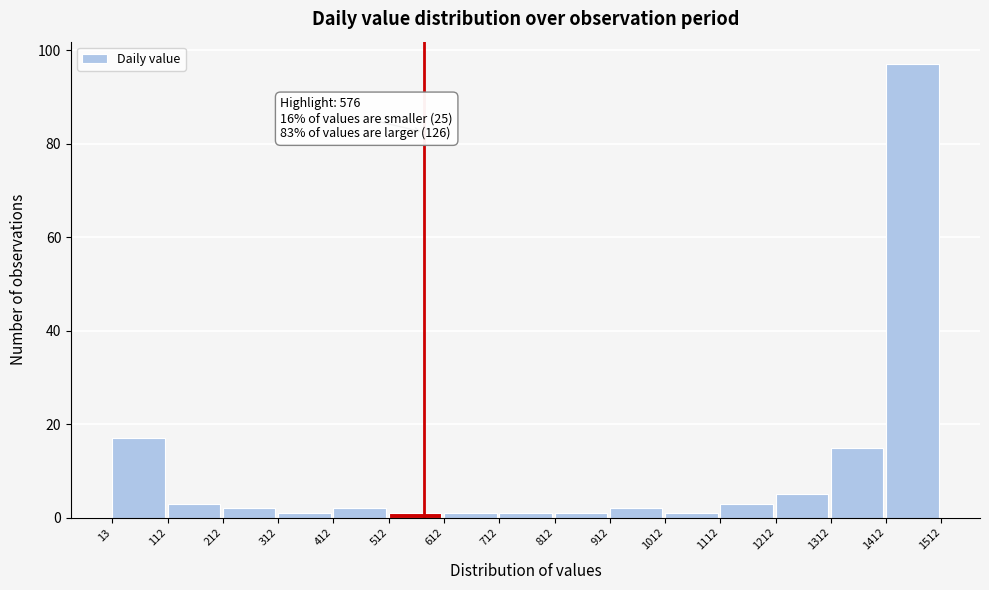

Which range on the x-axis has the tallest bar?

1412 to 1512